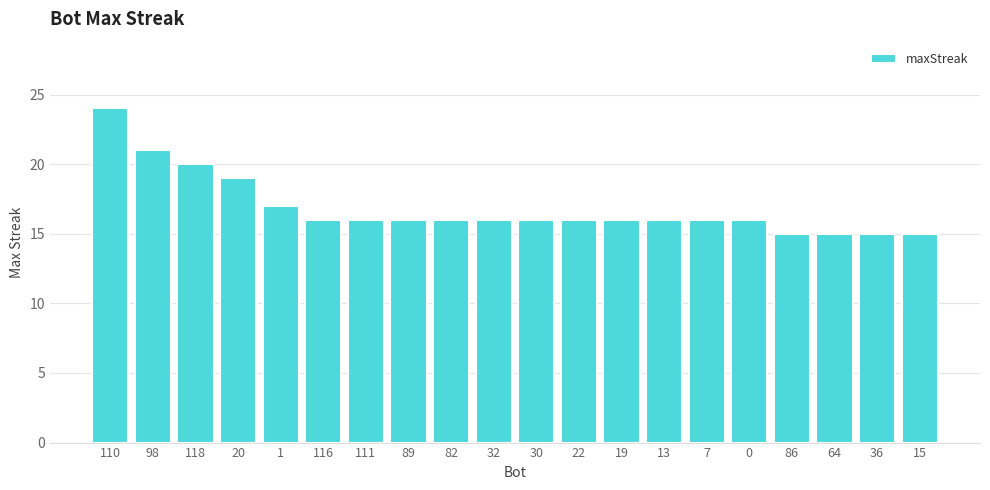

What is the maximum value shown in the chart?

24